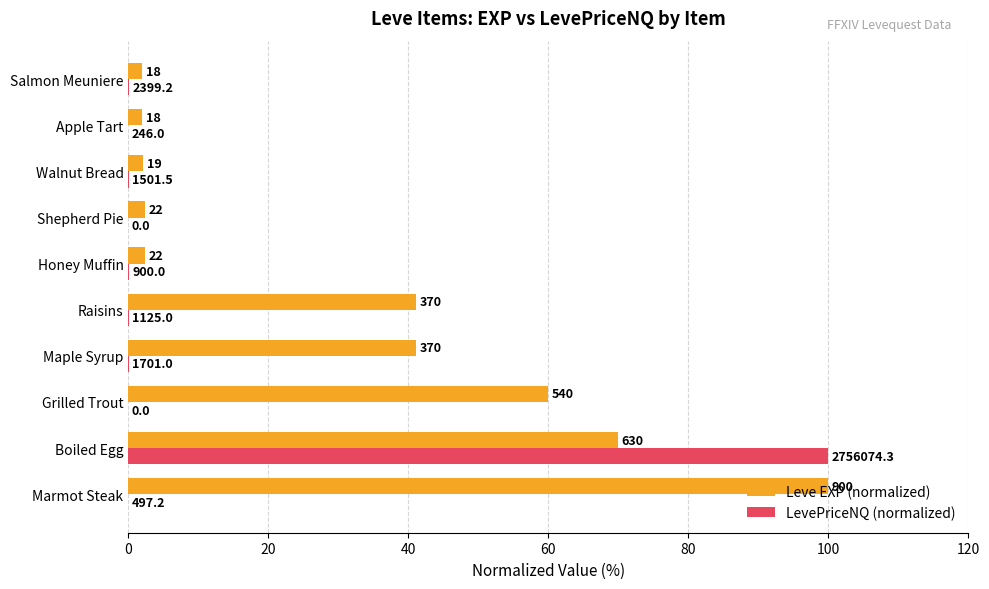

What is the lowest value of the Leve EXP (normalized) series?

2.0